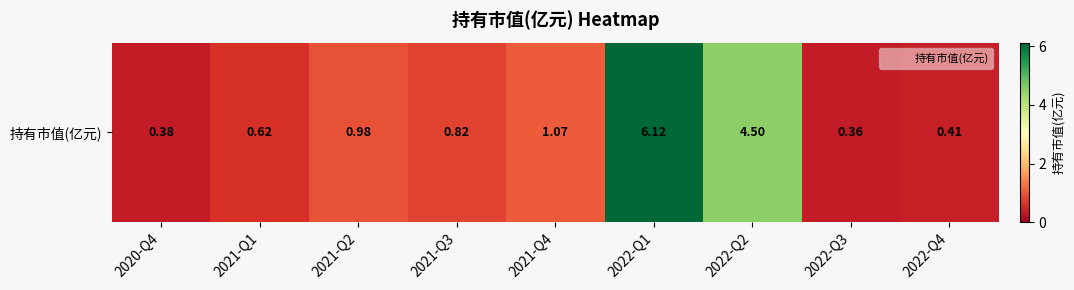

What value does the data have at 2021-Q3?

0.8